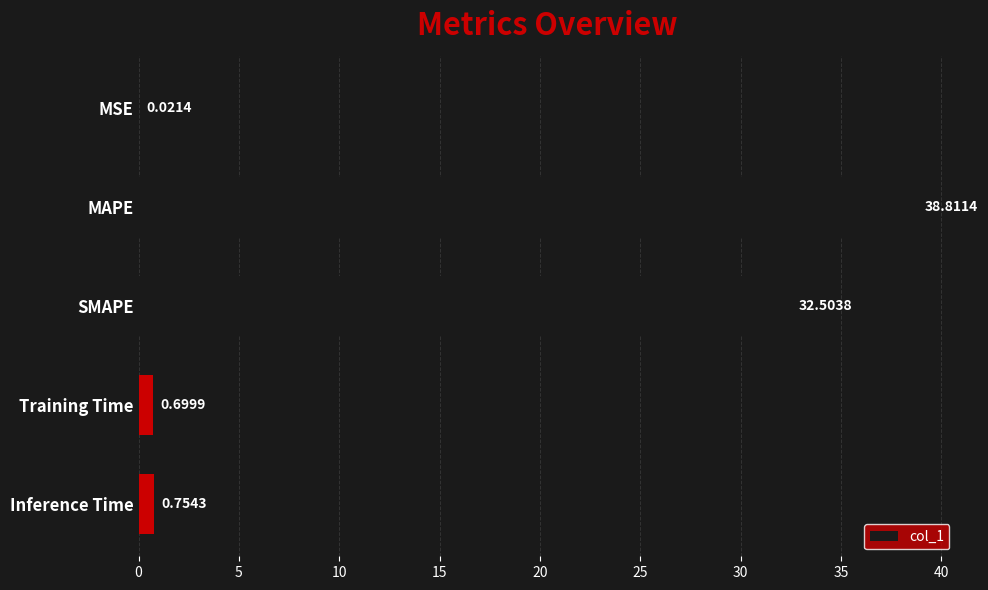

Count the number of data series in this chart.

1